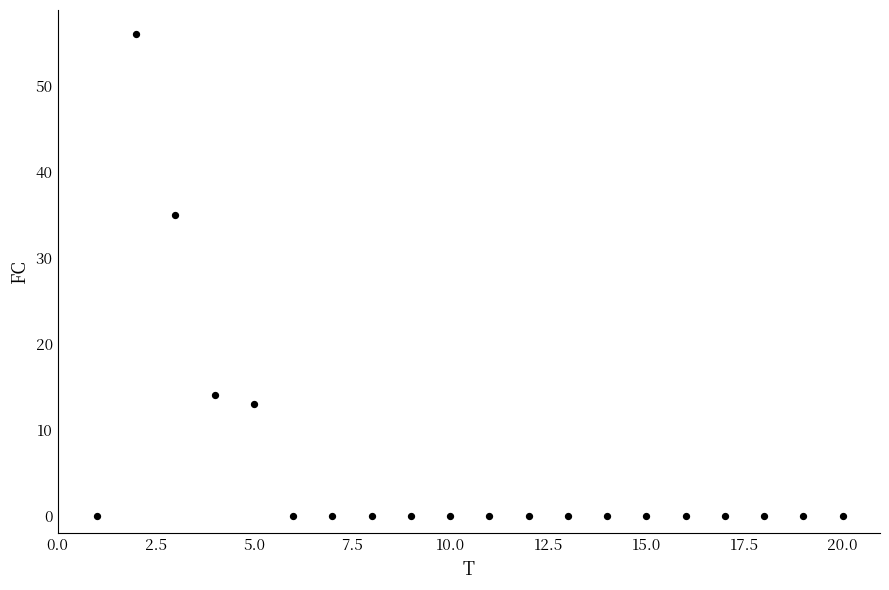

What Y value in the scatter plot is closest to 28?

35